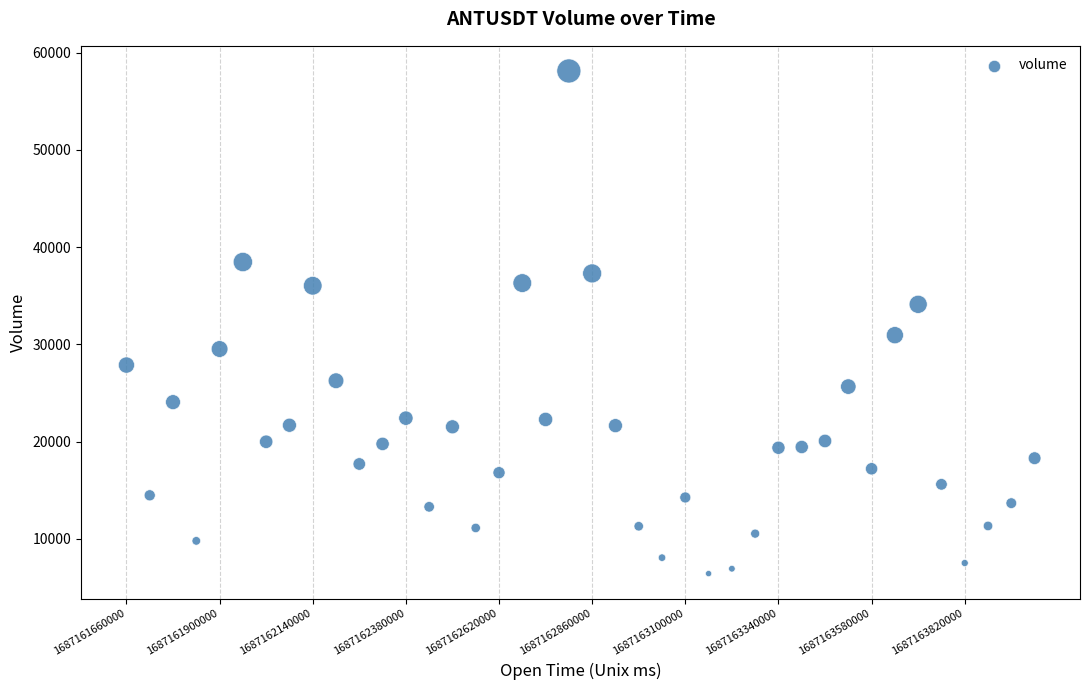

What is the range of Y values (max minus min)?

51683.8